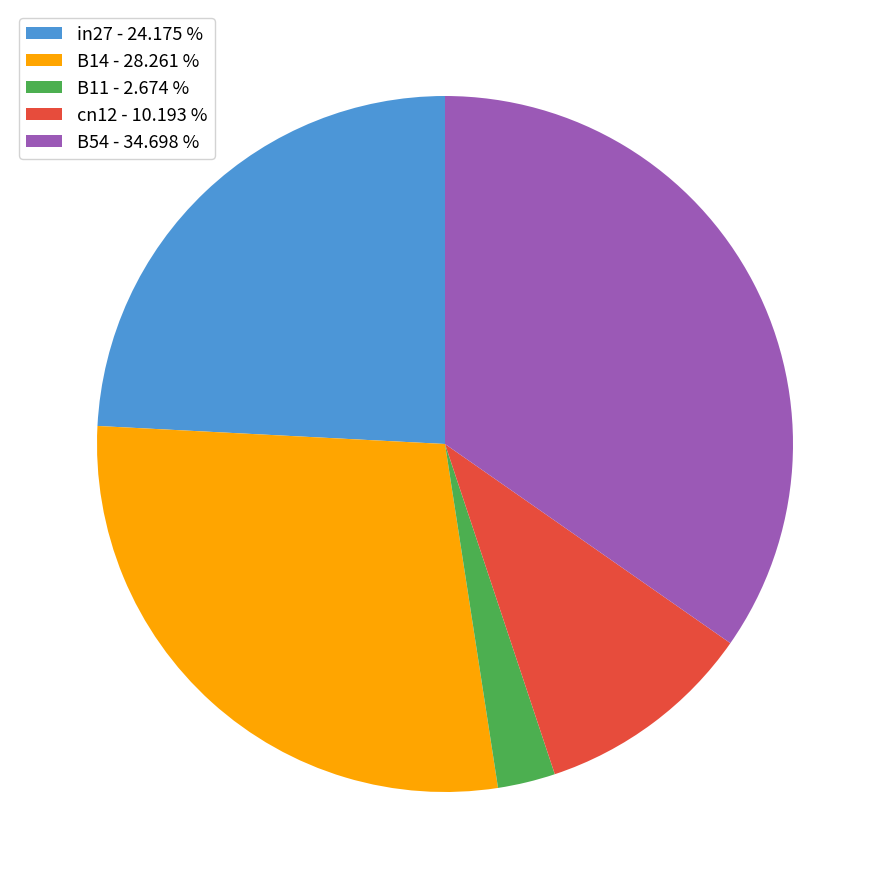

Between in27 - 24.175 % and B11 - 2.674 %, which is larger?

in27 - 24.175 %